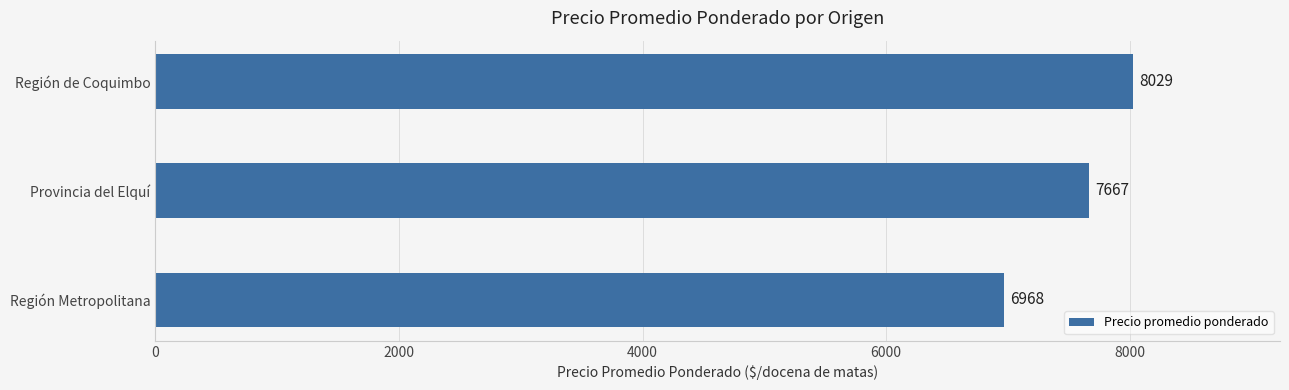

List the labels in order of value, largest first.

Región de Coquimbo, Provincia del Elquí, Región Metropolitana